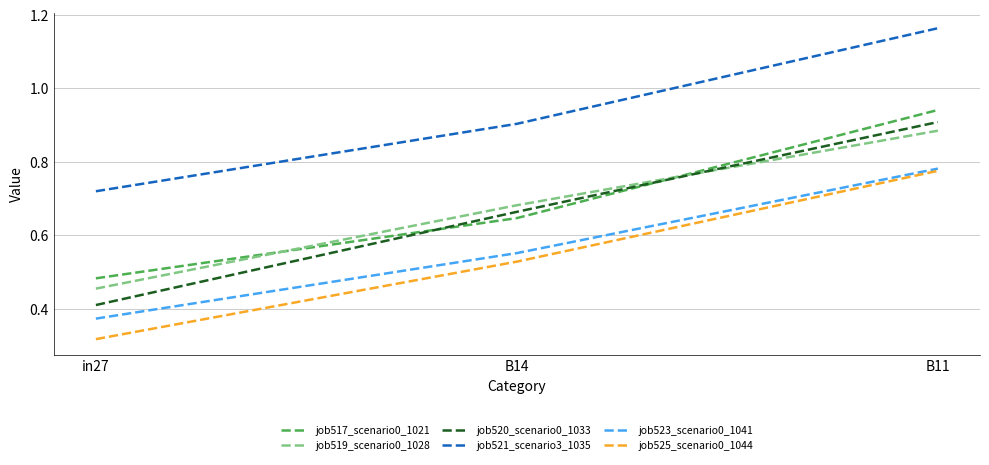

What are all the series names shown in the legend?

job517_scenario0_1021, job519_scenario0_1028, job520_scenario0_1033, job521_scenario3_1035, job523_scenario0_1041, job525_scenario0_1044